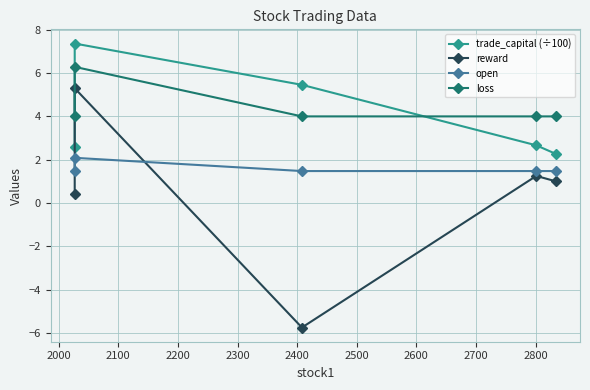

Which series has the largest range (max minus min)?

reward